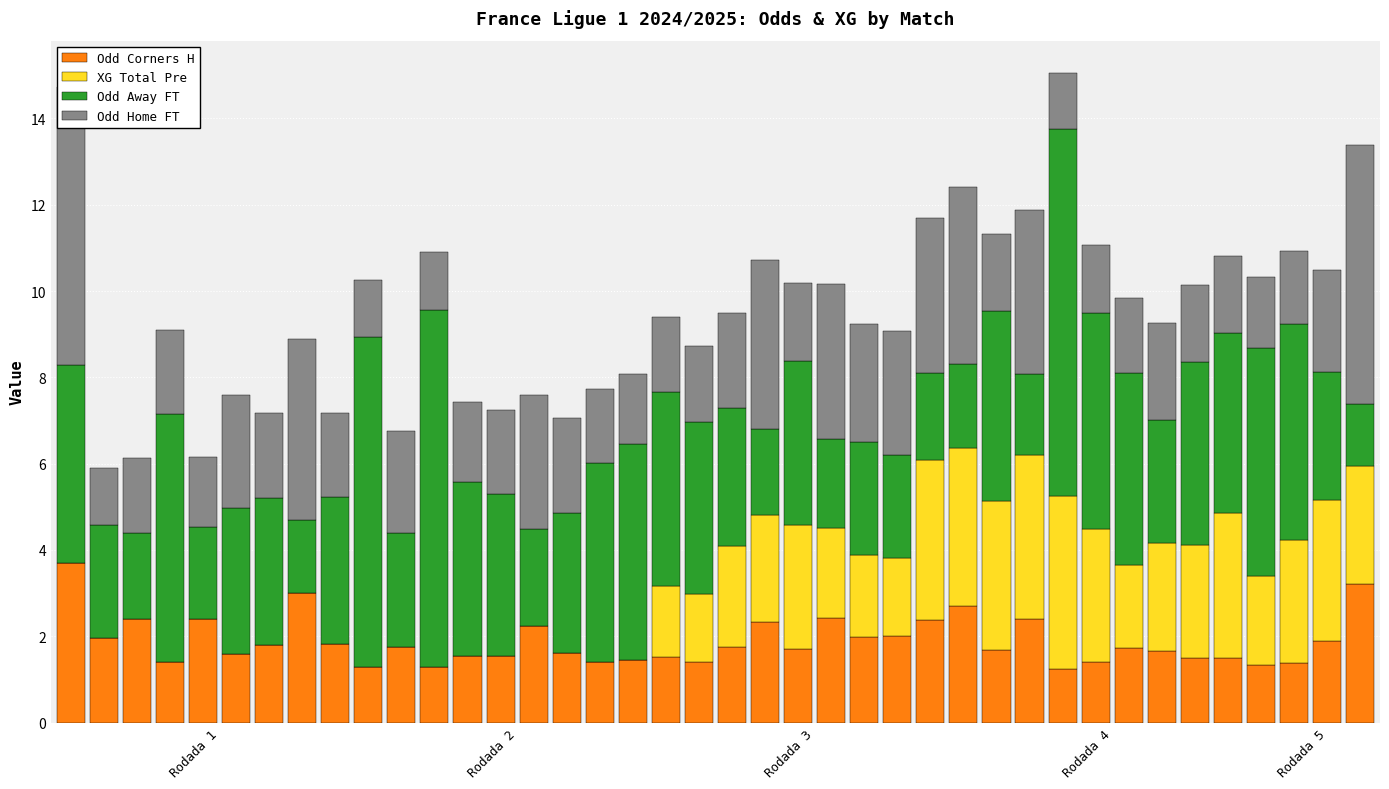

Is it true that Odd Home FT equals 2.8 at 24?

True